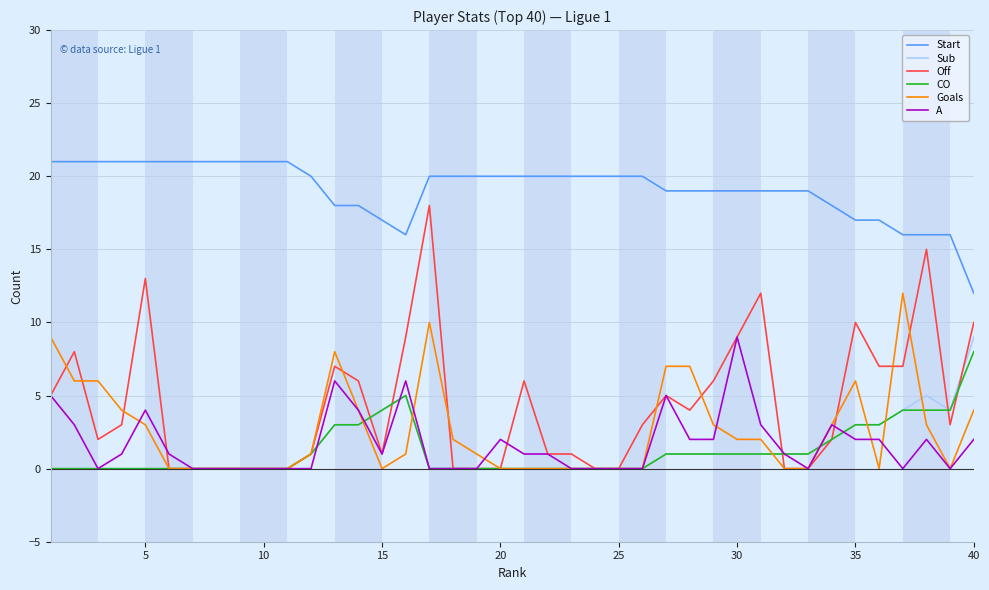

True or false: A and Start intersect in this chart.

False